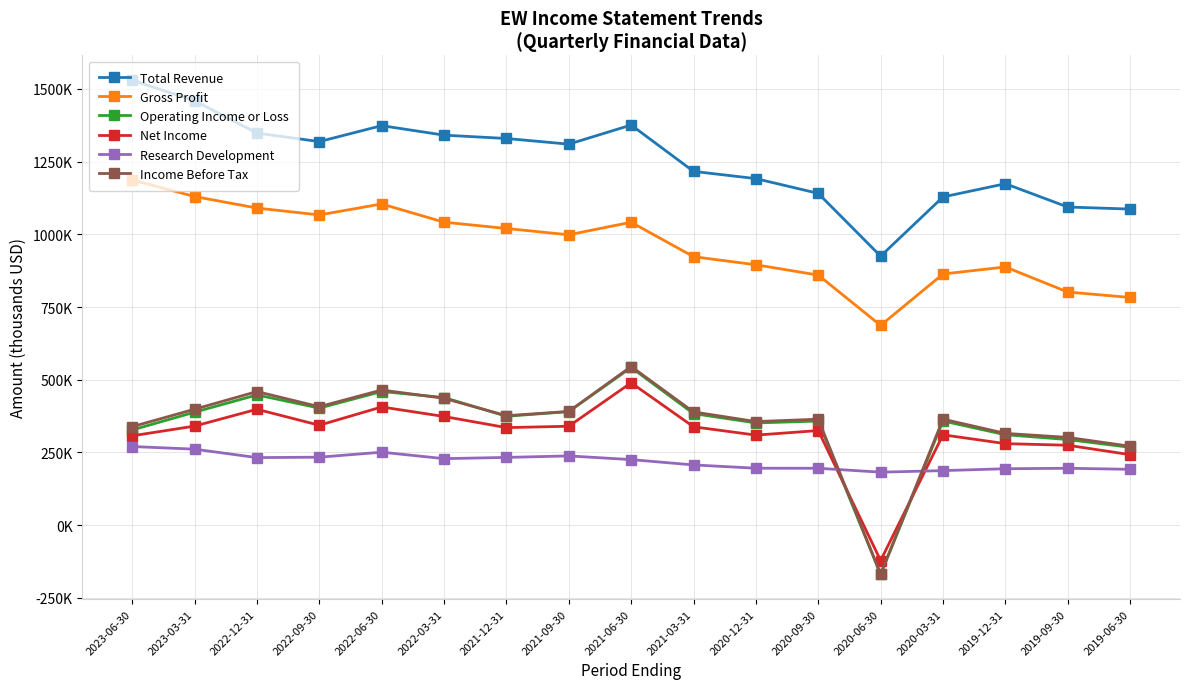

Which series has the largest range (max minus min)?

Income Before Tax